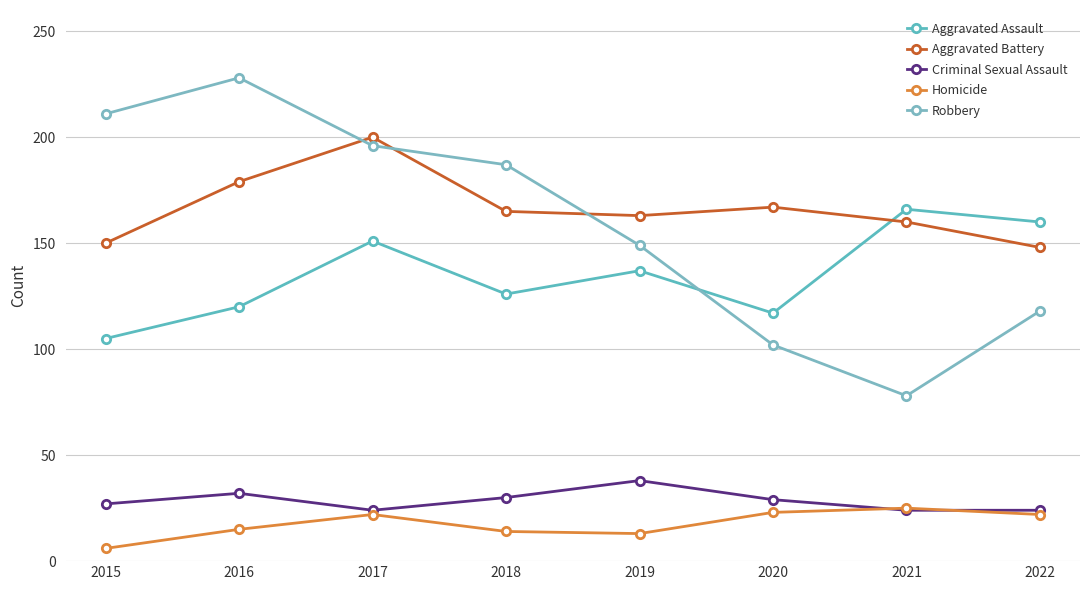

What is the sum of all Homicide values?

140